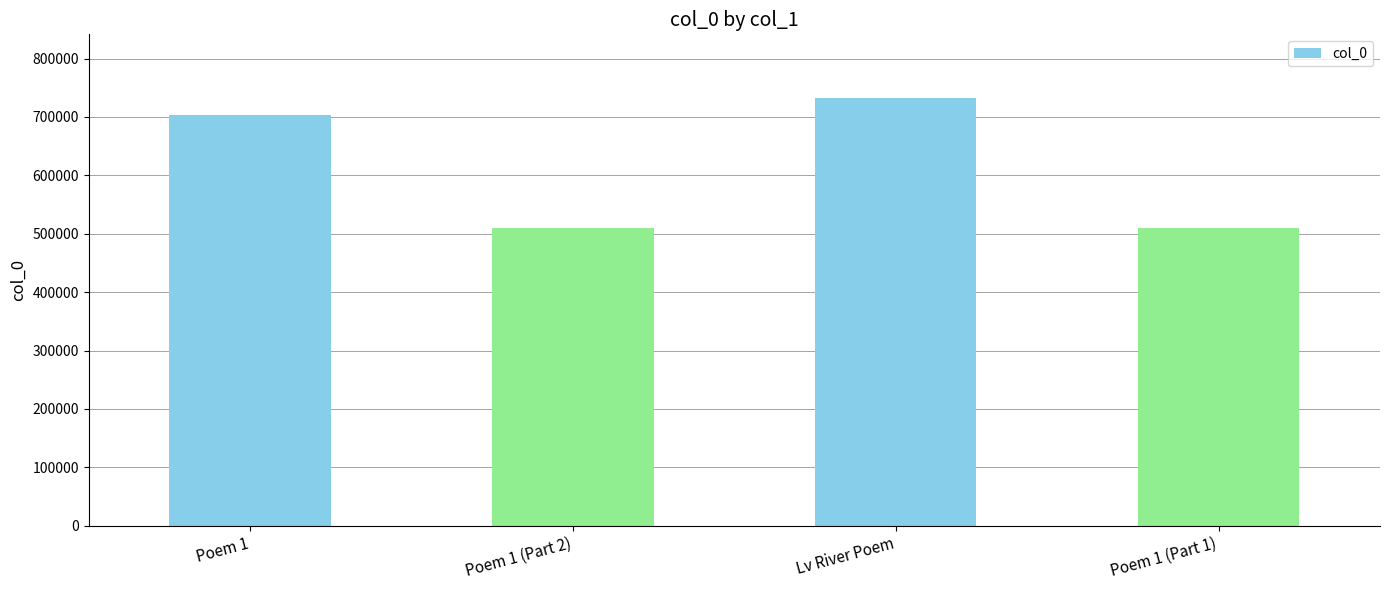

What is the maximum value shown in the chart?

731681